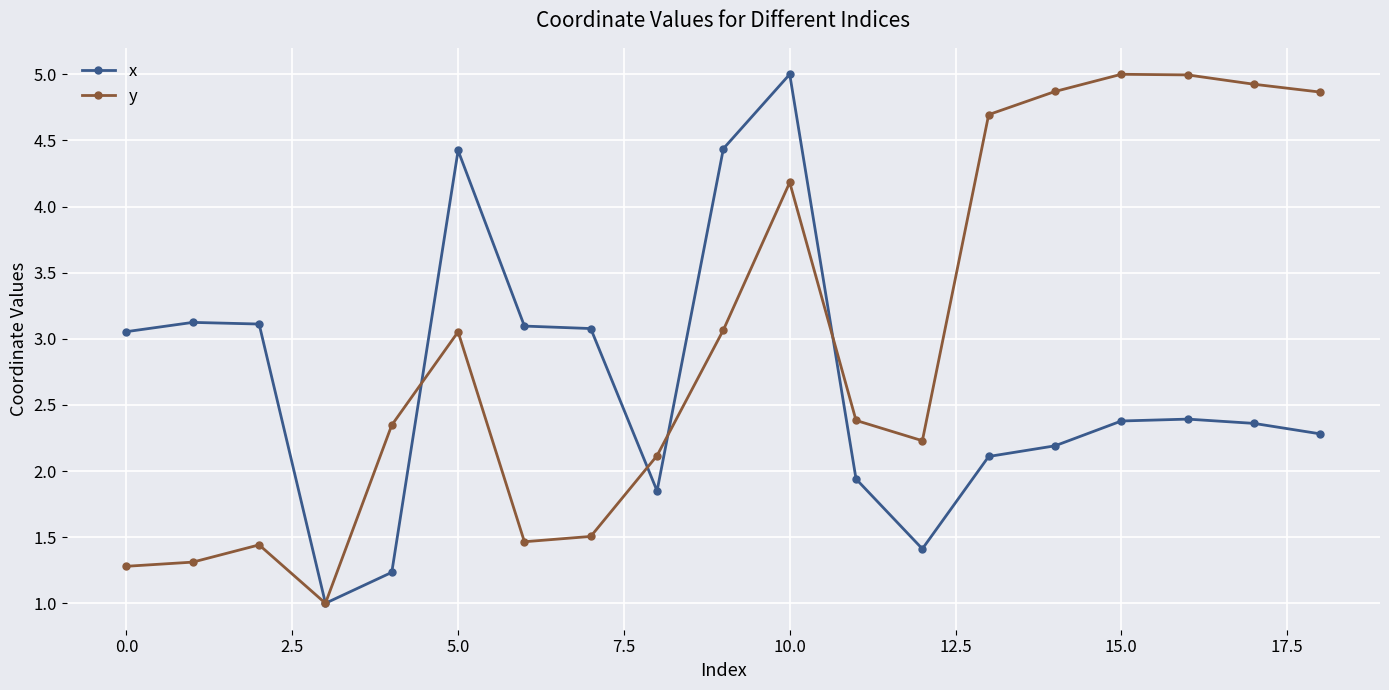

What is the value of the y point at the 13th from the left?

2.2